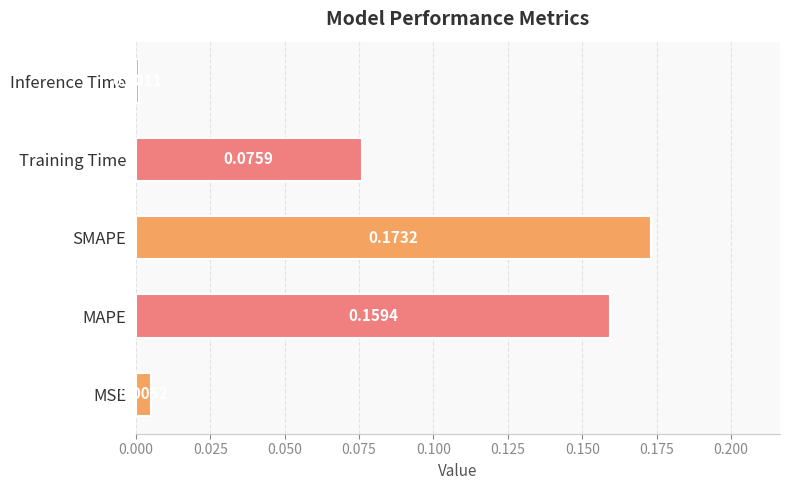

Which label corresponds to the smallest value in the chart?

Inference Time